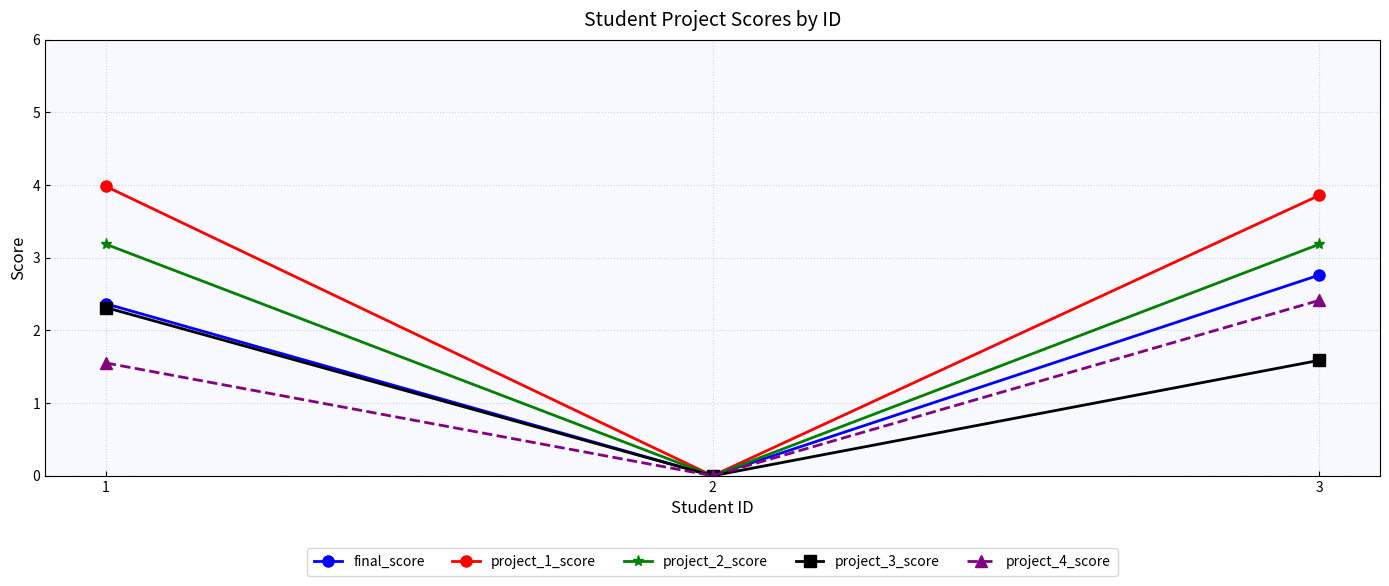

What is the approximate value of project_4_score at 3?

2.4